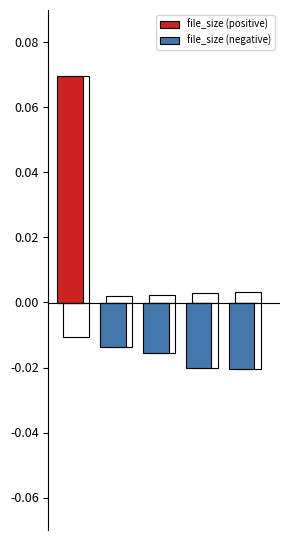

List the series in order of their overall mean, highest first.

file_size (positive), file_size (negative)